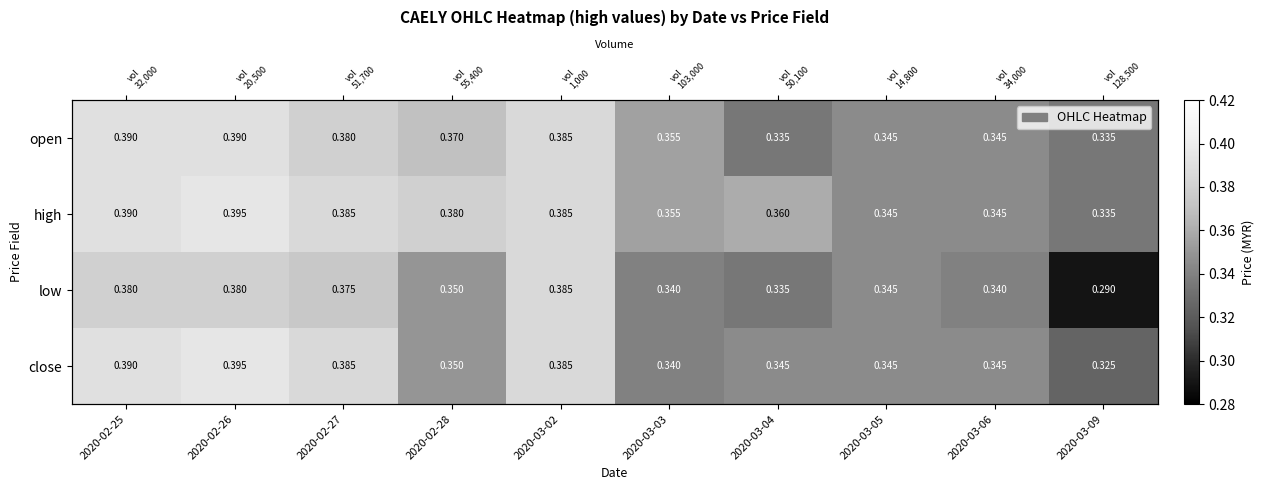

Is the value of low at 2020-03-05 greater than the value of close at 2020-03-09?

Yes